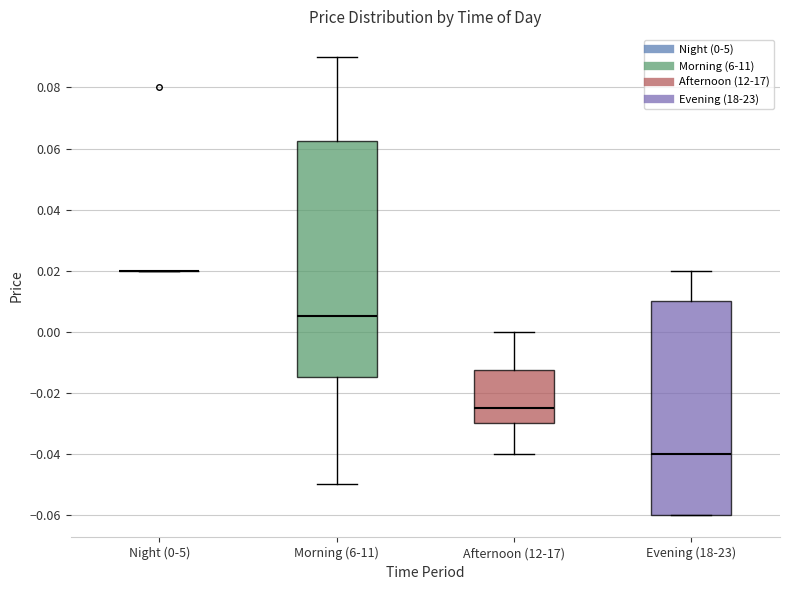

Reading left to right, transcribe this box plot: for each box, give where its median line is, the range the box spans, and where its two whiskers end, as read against the y-axis. The values are not printed on the chart, so give them approximately, as read against the axis.

Night (0-5): box collapsed to a line at 0.020, whiskers 0.020 to 0.020
Morning (6-11): median 0.006, box -0.014 to 0.062, whiskers -0.050 to 0.090
Afternoon (12-17): median -0.024, box -0.030 to -0.012, whiskers -0.040 to 0.000
Evening (18-23): median -0.040, box -0.060 to 0.010, whiskers -0.060 to 0.020